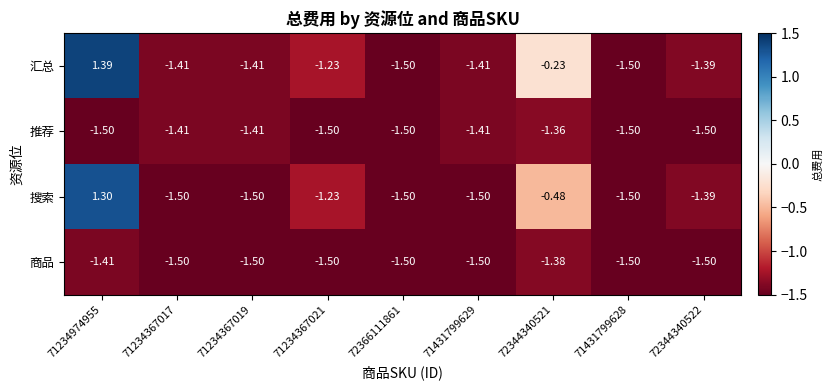

Which series has the largest total across all categories?

汇总